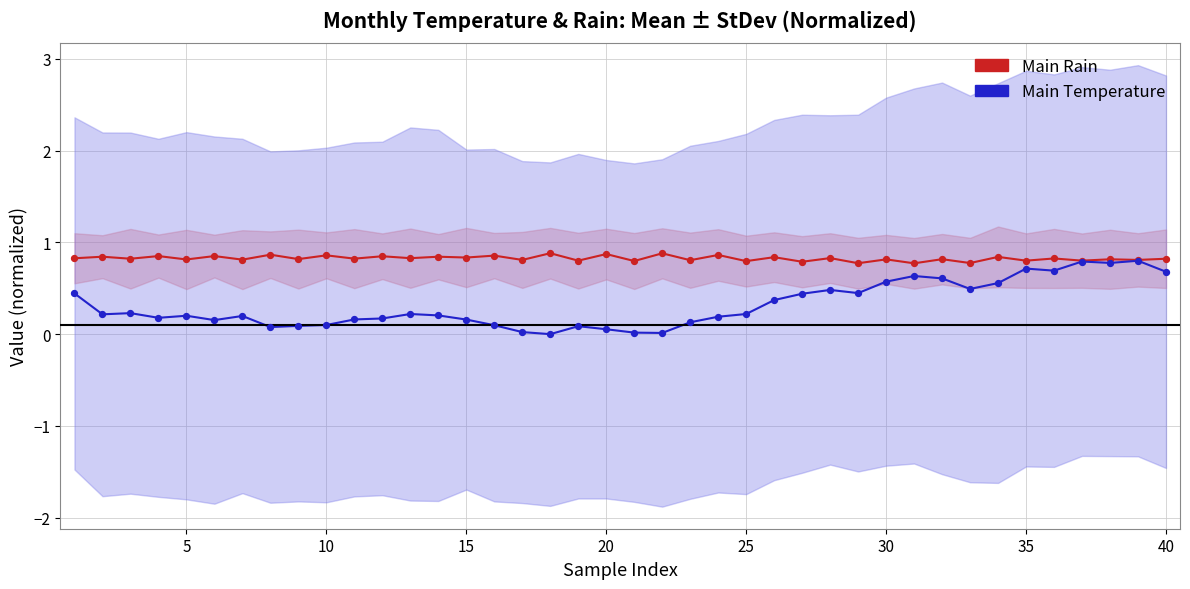

Which series contains the highest Y value?

Main Rain